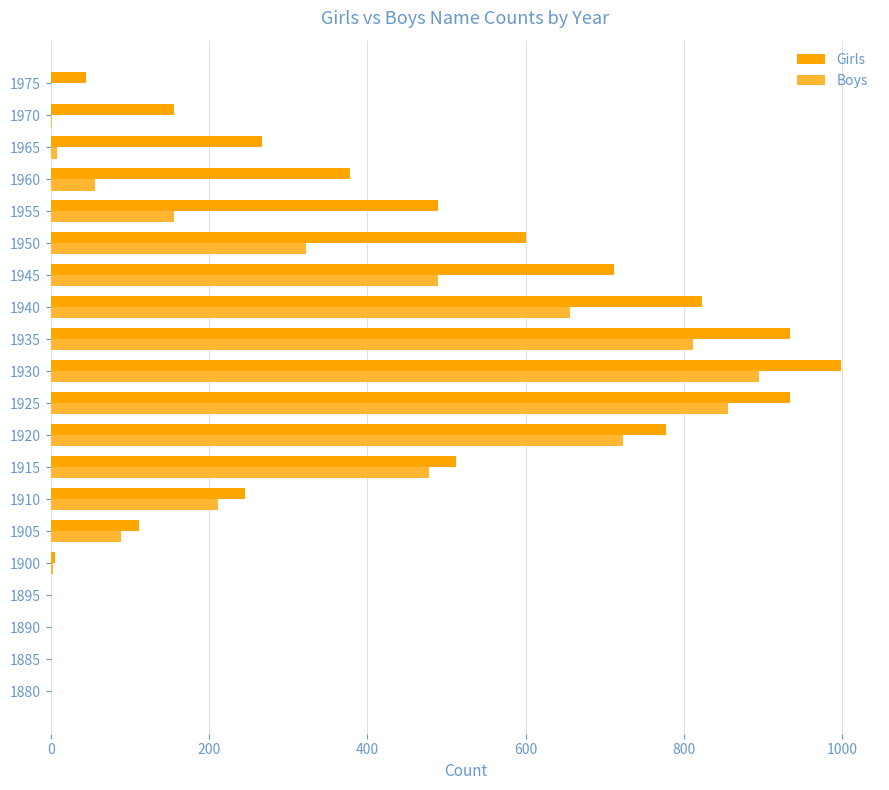

Which series has the largest total across all categories?

Girls